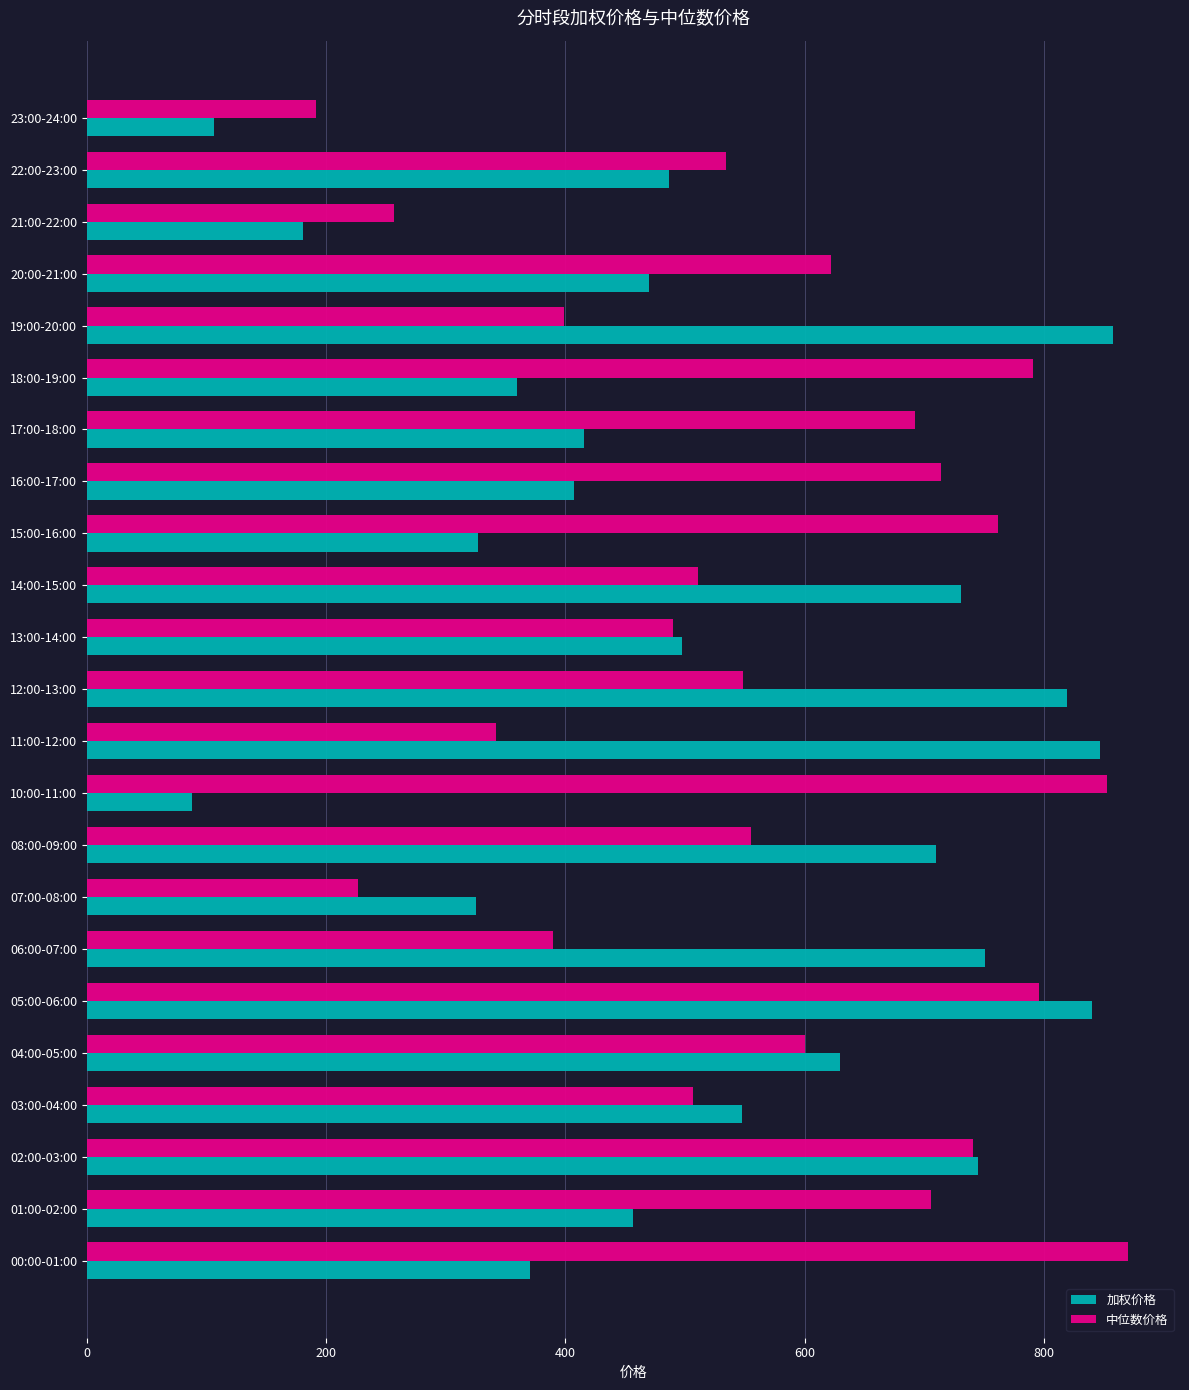

True or false: 中位数价格 has a value of 389.3 at 06:00-07:00.

True